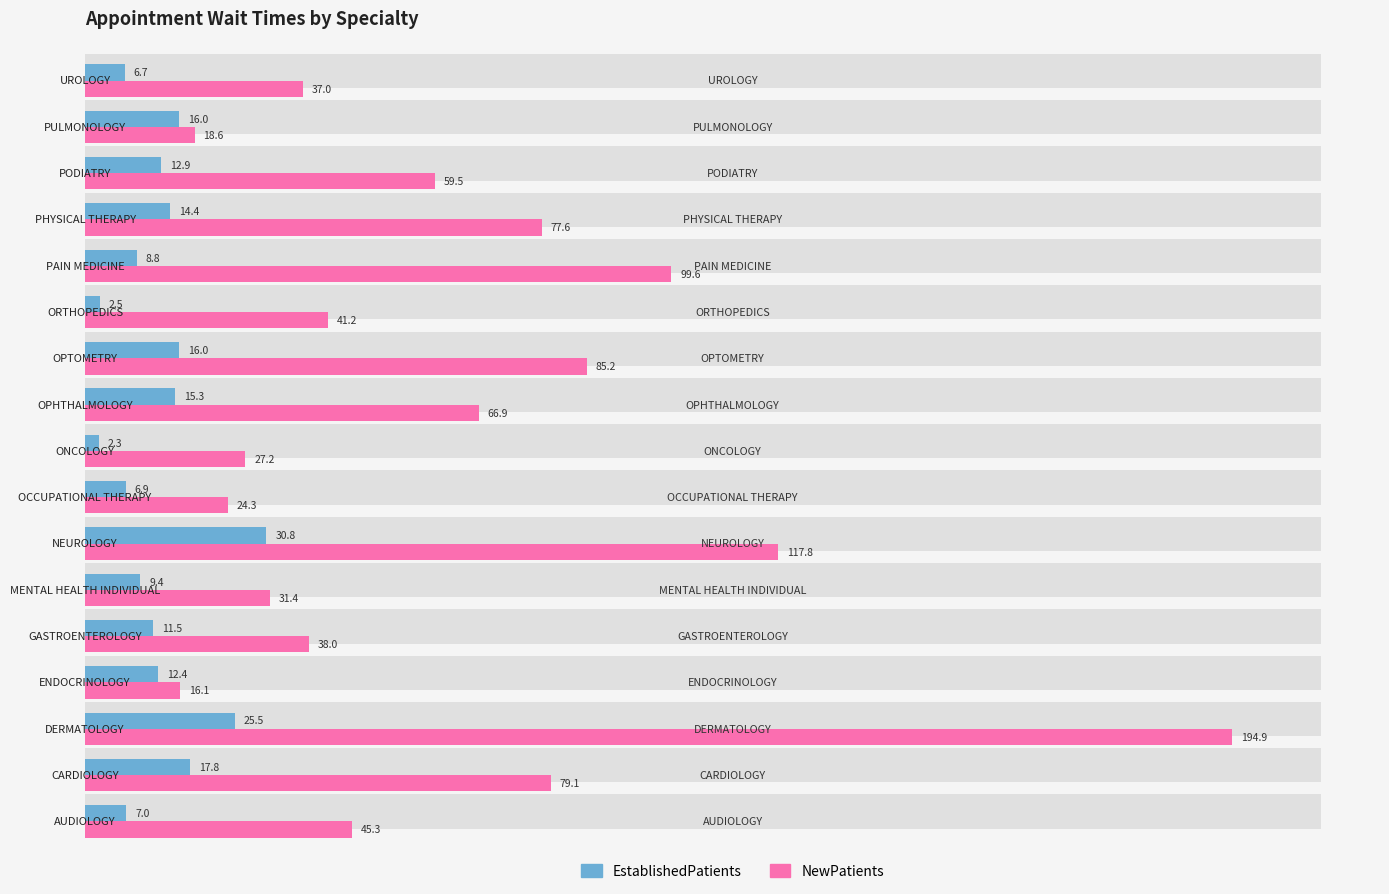

True or false: NewPatients has a value of 35.7 at 13.

False